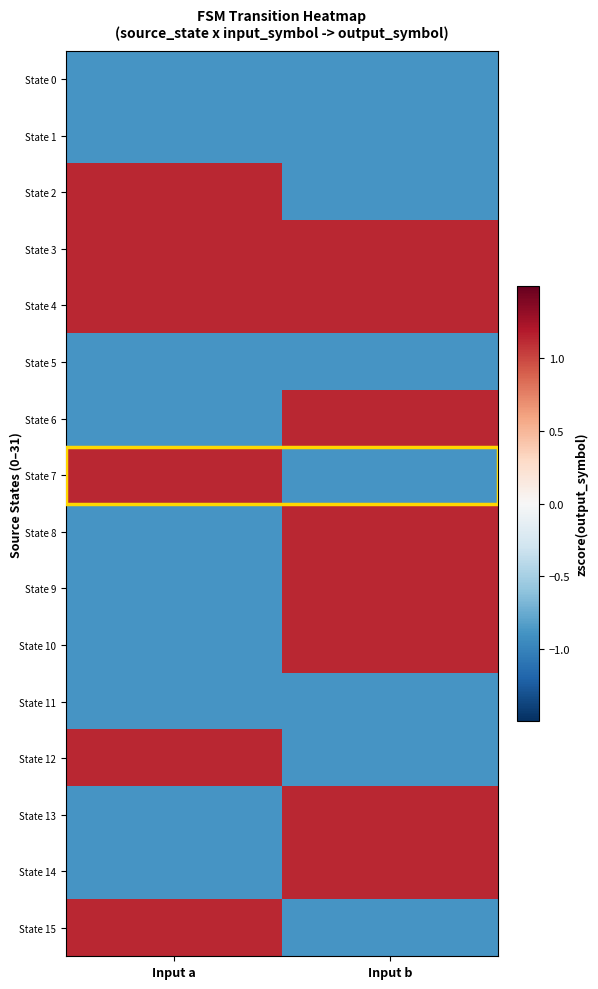

What is the total value across all series at Input a?

-2.0